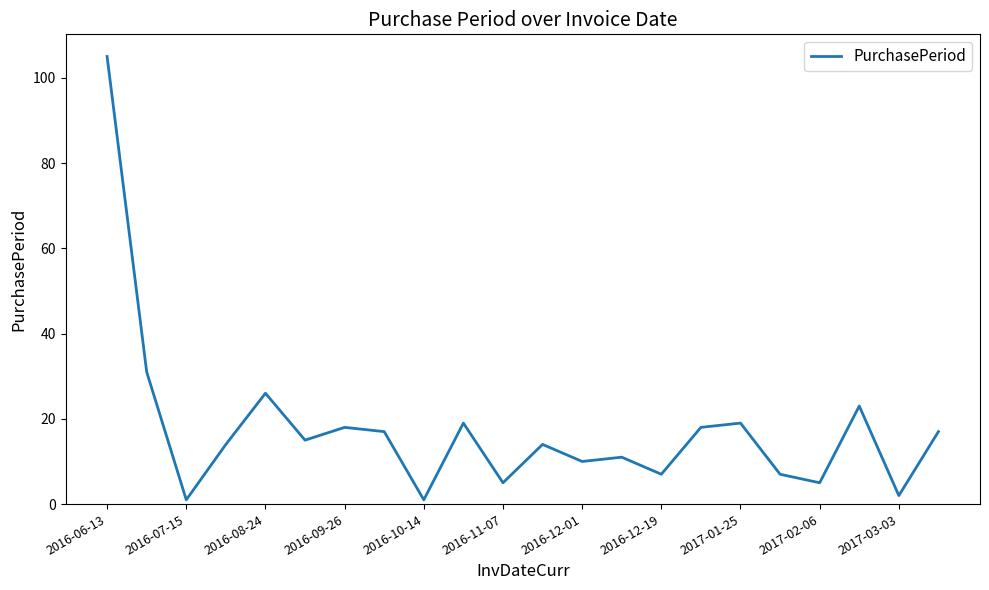

Count the number of data series in this chart.

1